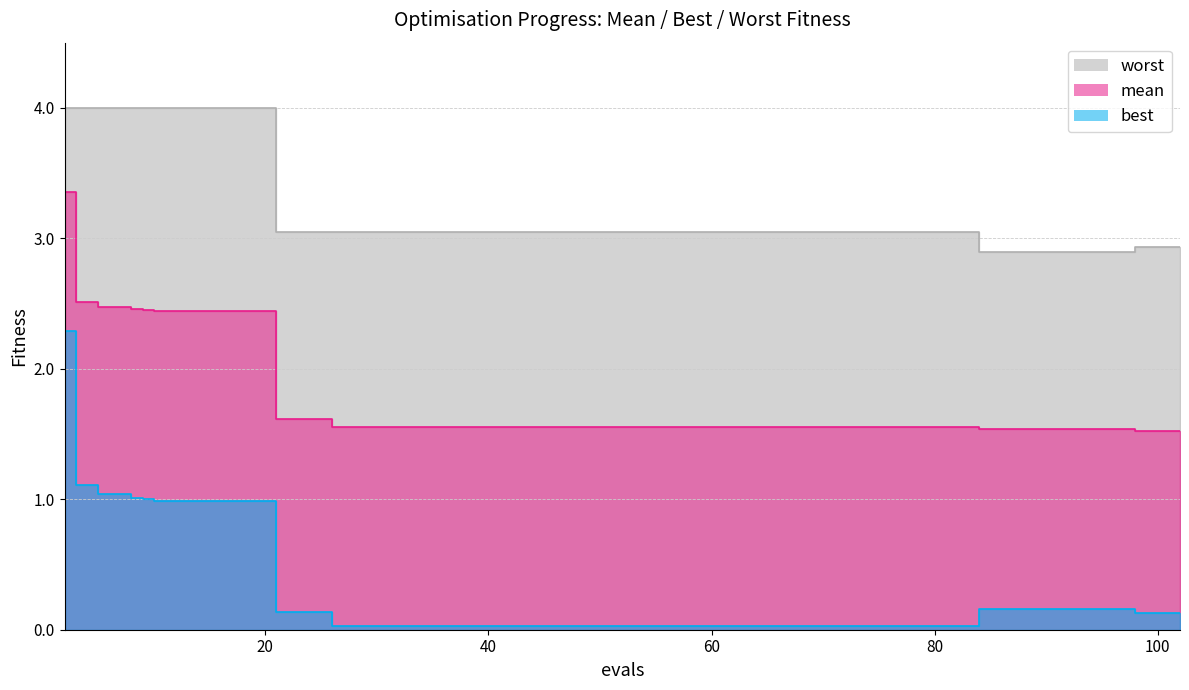

What are all the series names shown in the legend?

mean, best, worst